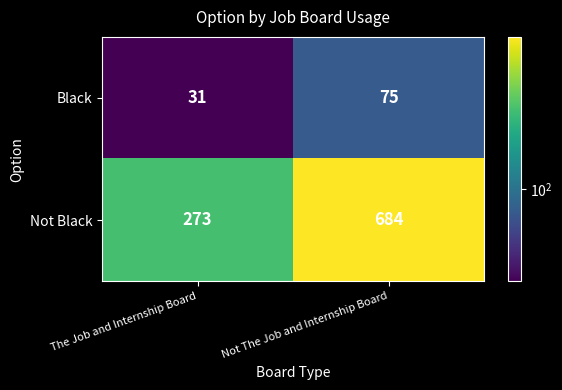

What is the difference between the maximum and minimum values in the Not Black series?

411